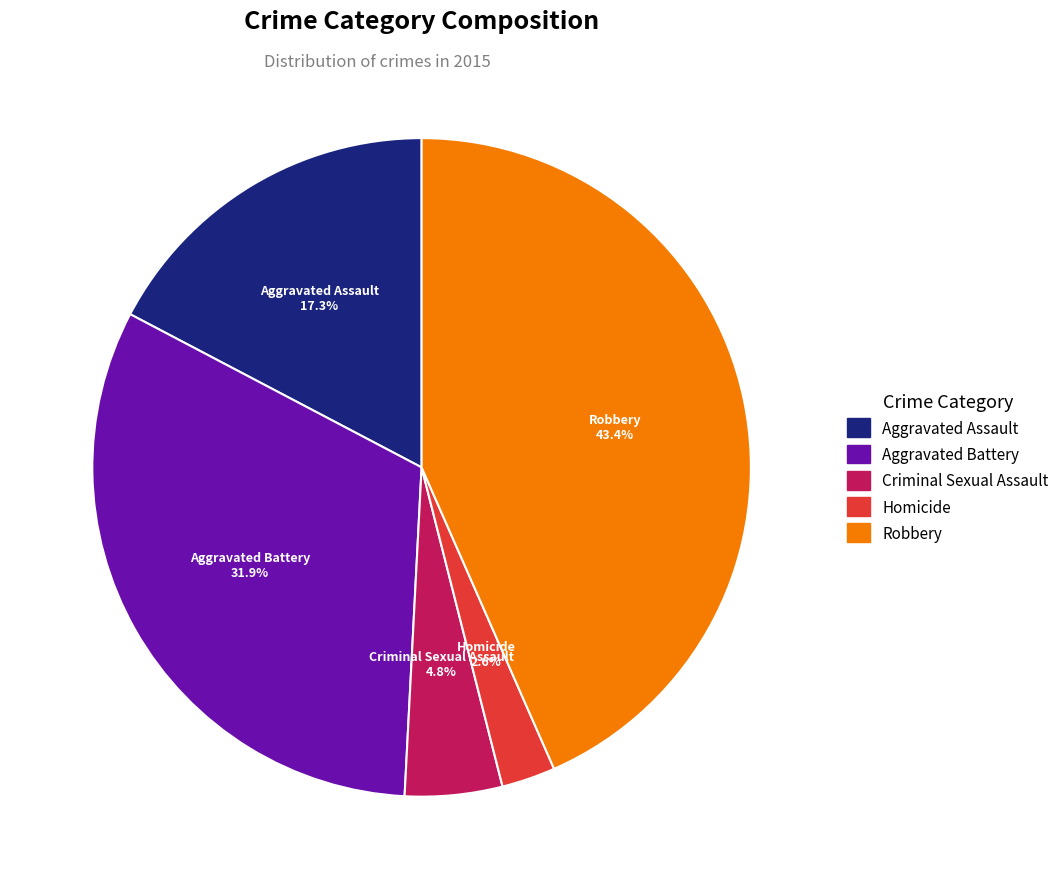

True or false: Criminal Sexual Assault accounts for 5% of the total.

True